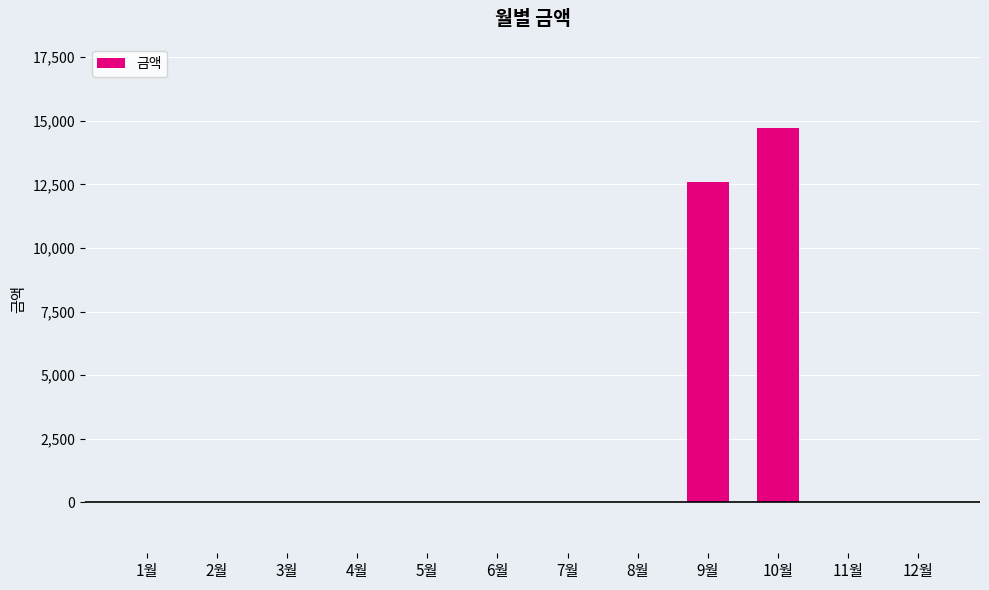

Reading left to right, extract all data points from this chart.

1월=0	2월=0	3월=0	4월=0	5월=0	6월=0	7월=0	8월=0	9월=12610	10월=14710	11월=0	12월=0